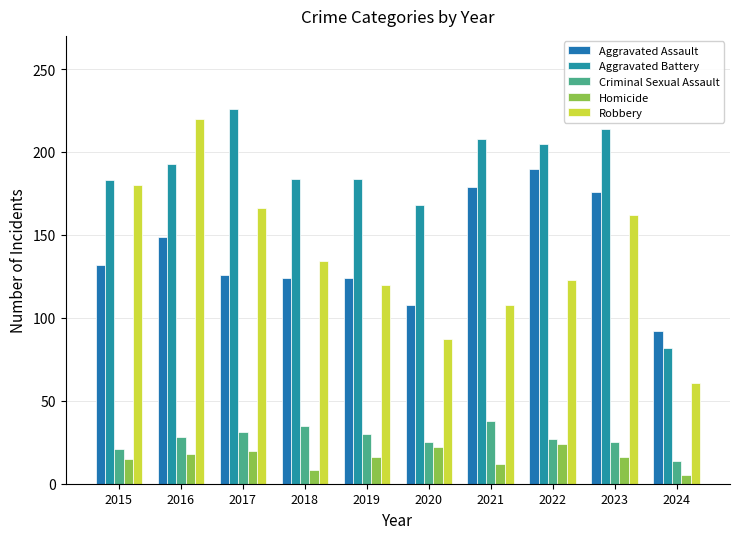

At which category is the sum across all series the highest?

2016